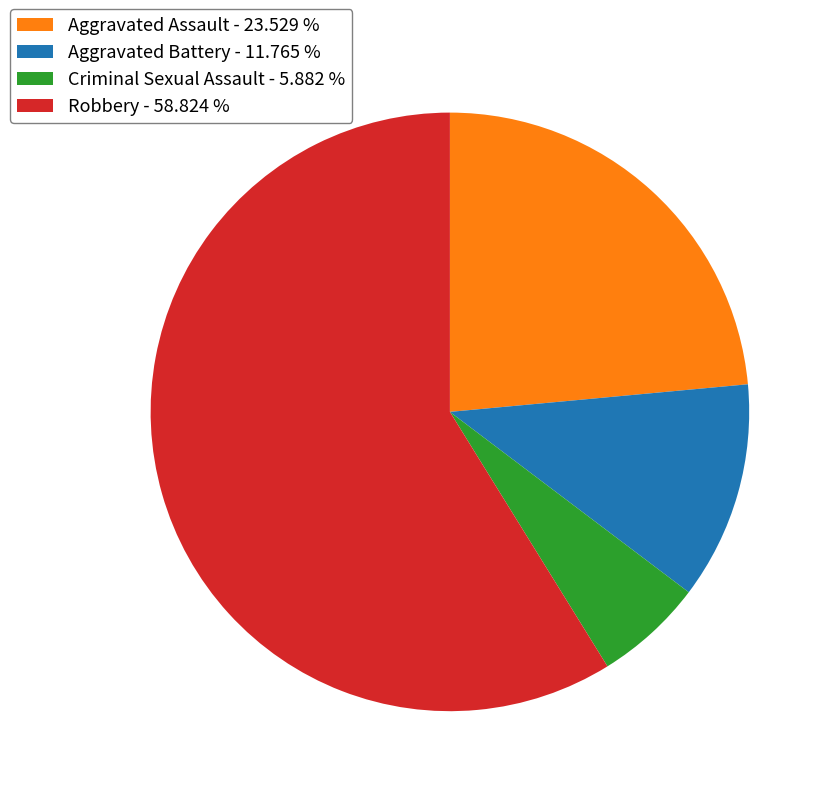

Between Criminal Sexual Assault - 5.882 % and Robbery - 58.824 %, which is larger?

Robbery - 58.824 %